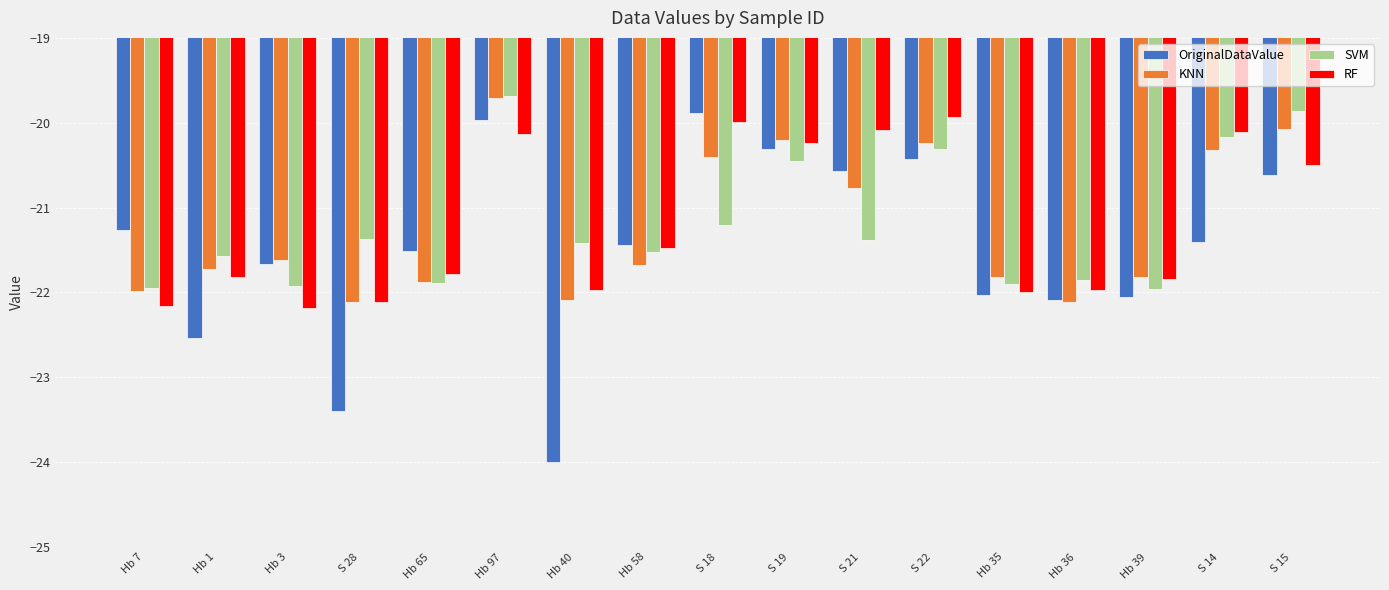

At how many categories does at least one series exceed -23?

17